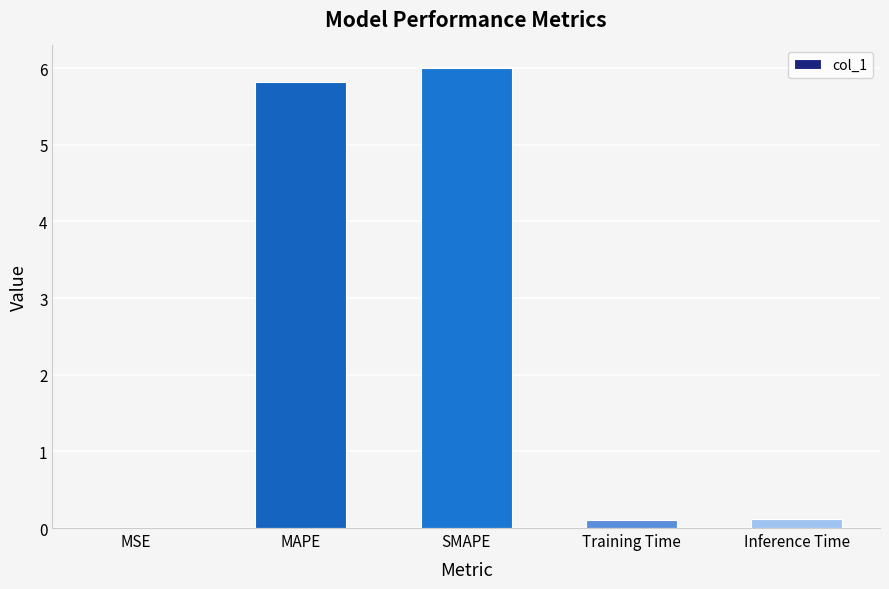

What is the maximum value shown in the chart?

6.0